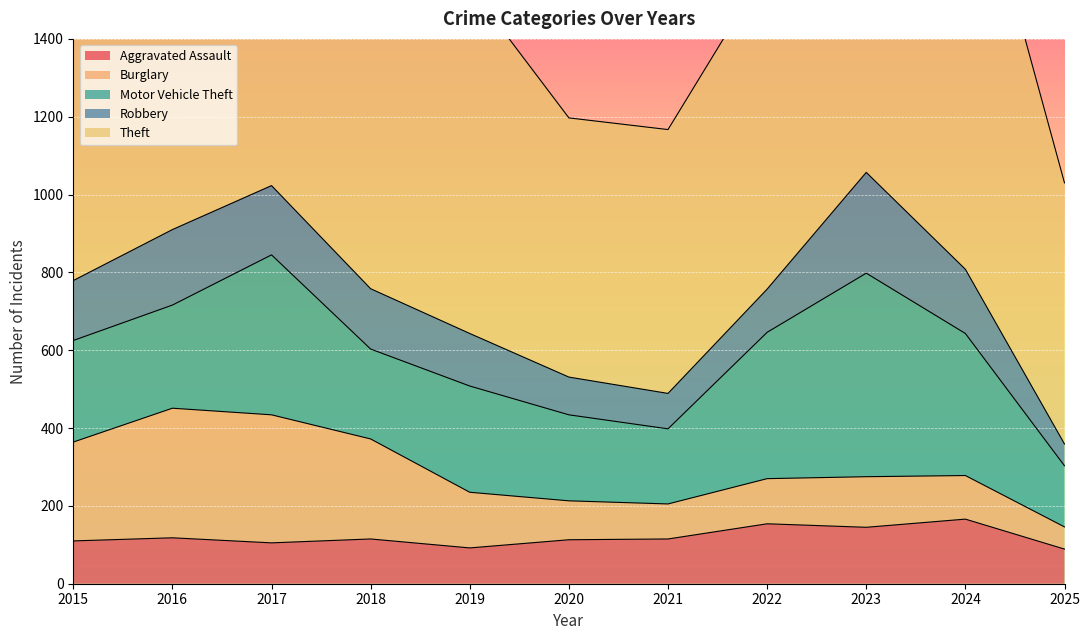

The value of Aggravated Assault at 2020 is 39. True or false?

False